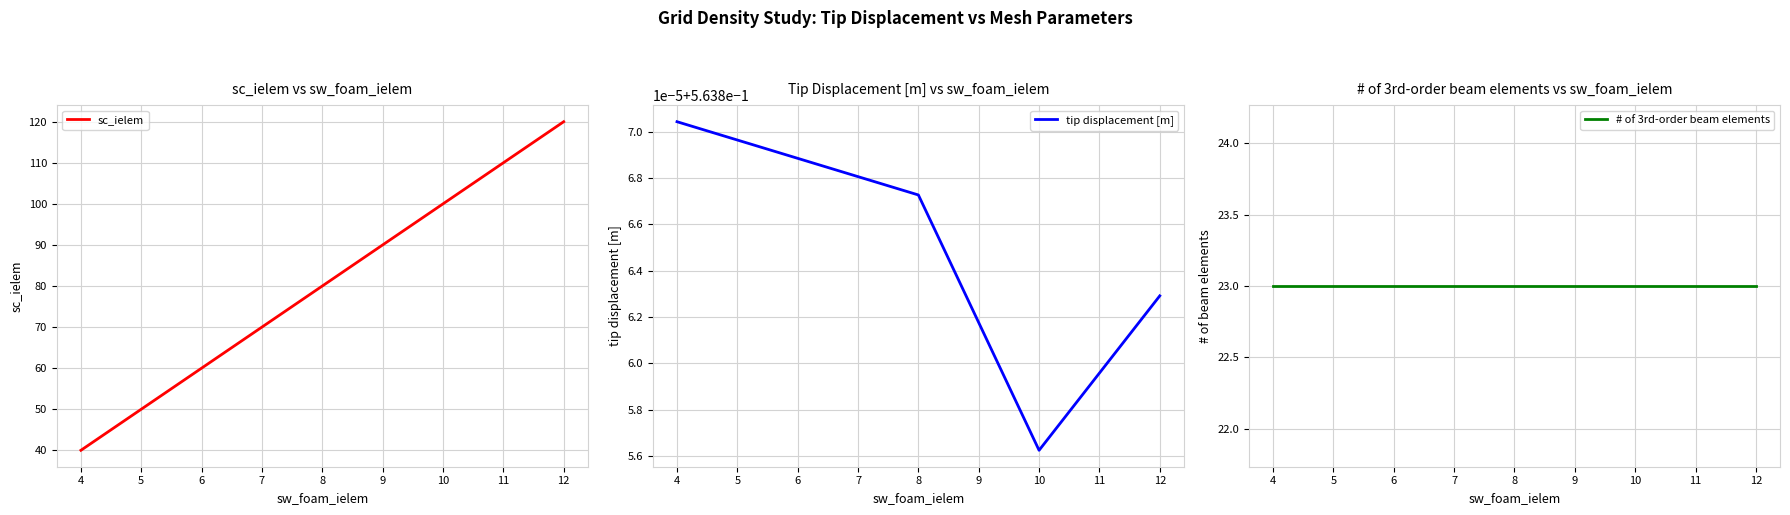

The value of sc_ielem at 8 is 80. True or false?

True